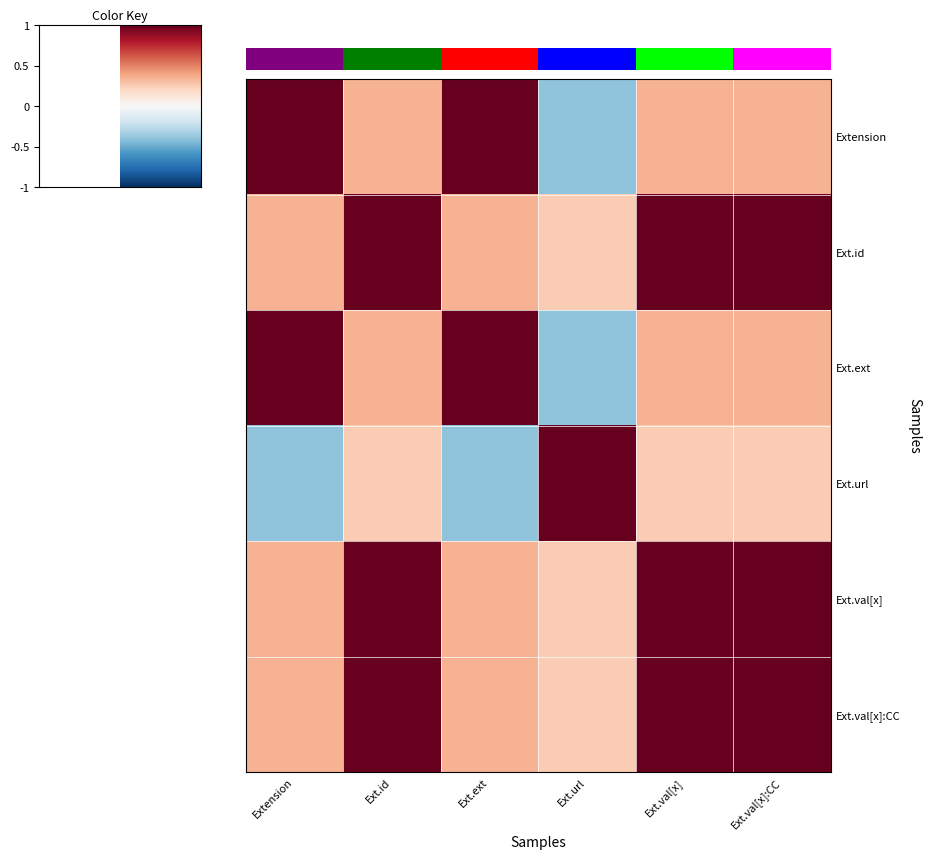

How many data points in Ext.id are less than 1?

3